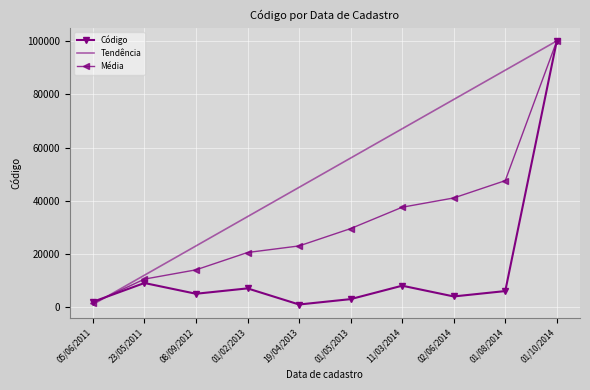

Read the Tendência value at 01/10/2014, to the nearest 100.

100100